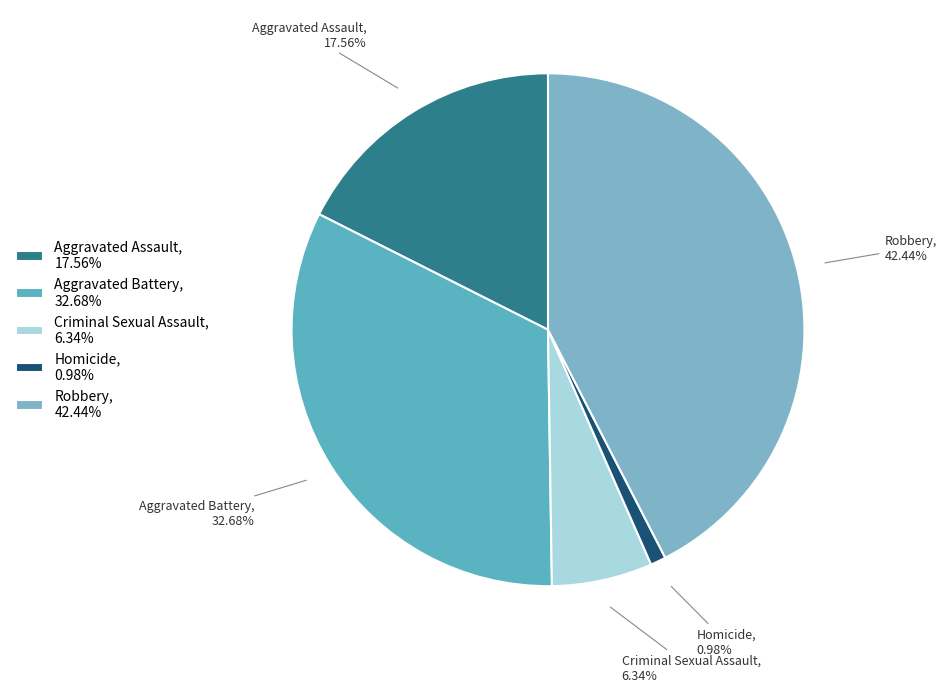

Count the number of slices in the pie.

5